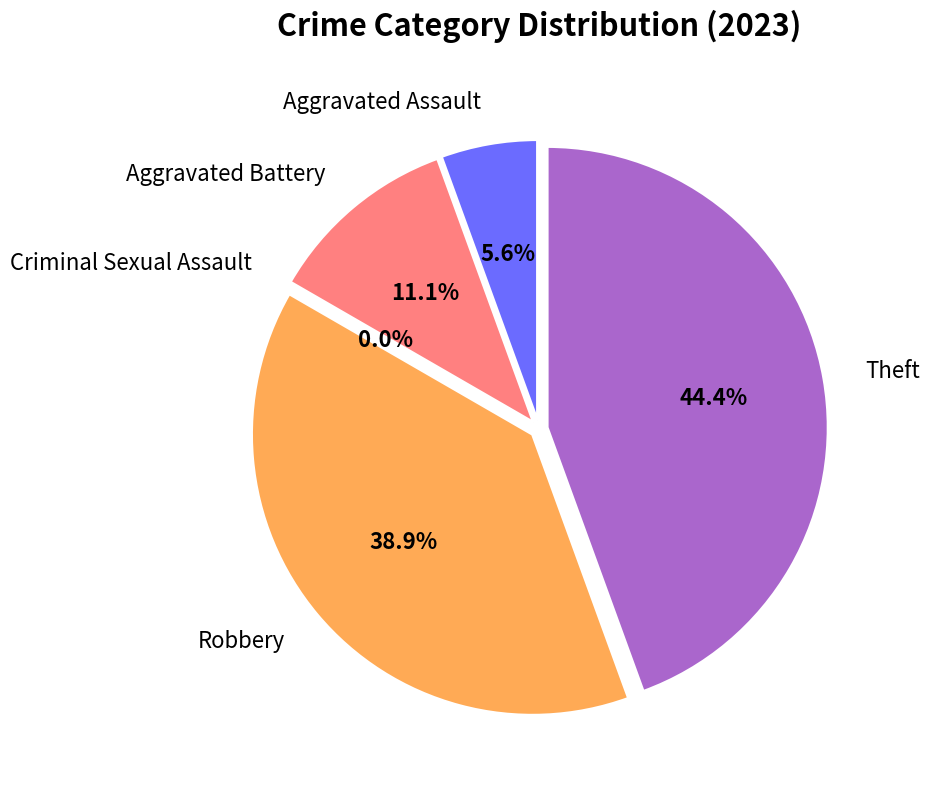

Which category has the biggest portion of the pie?

Theft